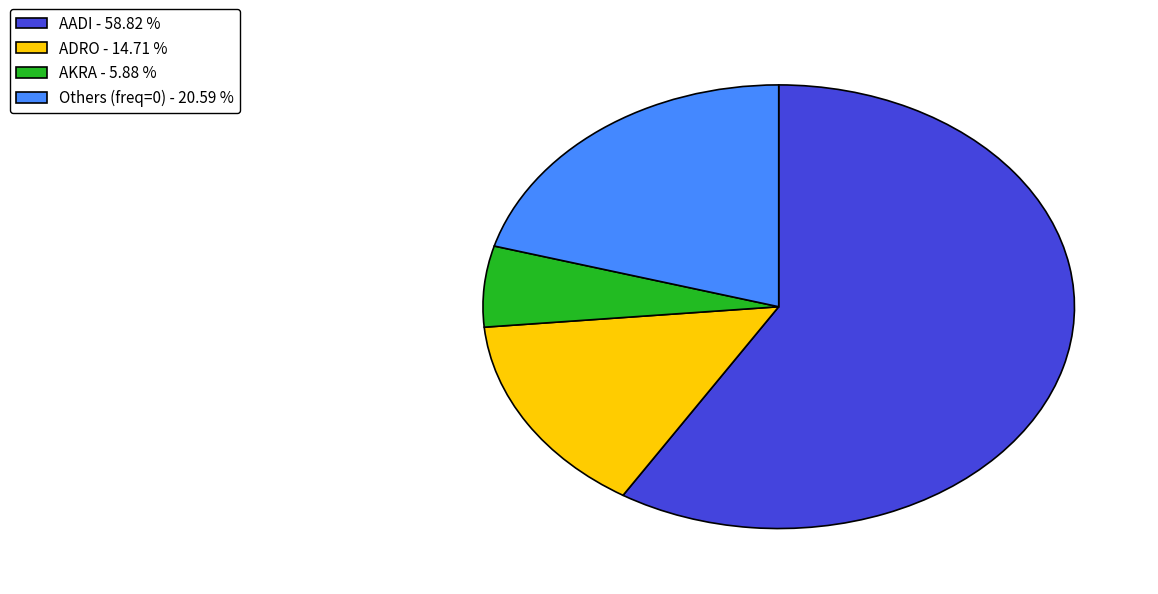

How many segments does this pie chart have?

4